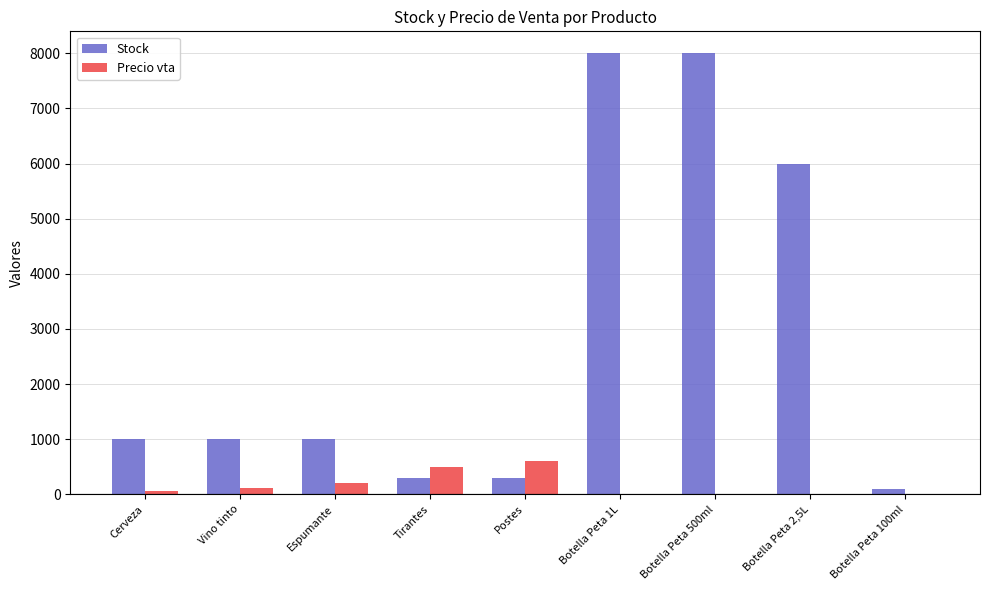

Is the value of Precio vta at Vino tinto greater than the value of Stock at Vino tinto?

No